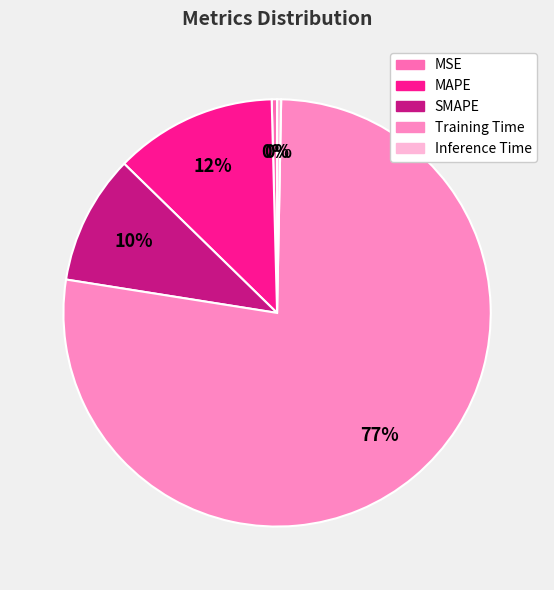

What is the majority slice?

Training Time